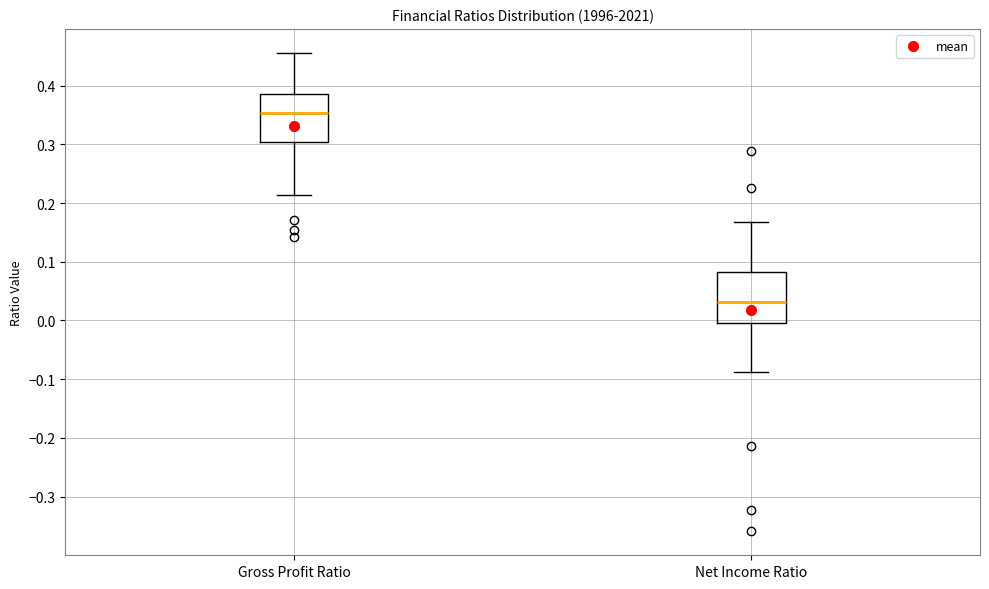

Reading left to right, read every box against the y-axis: the position of its median line, the range the box covers, and the ends of its whiskers. The values are not printed on the chart, so give them approximately, as read against the axis.

Gross Profit Ratio: median 0.35, box 0.30 to 0.39, whiskers 0.21 to 0.46
Net Income Ratio: median 0.03, box 0.00 to 0.08, whiskers -0.09 to 0.17